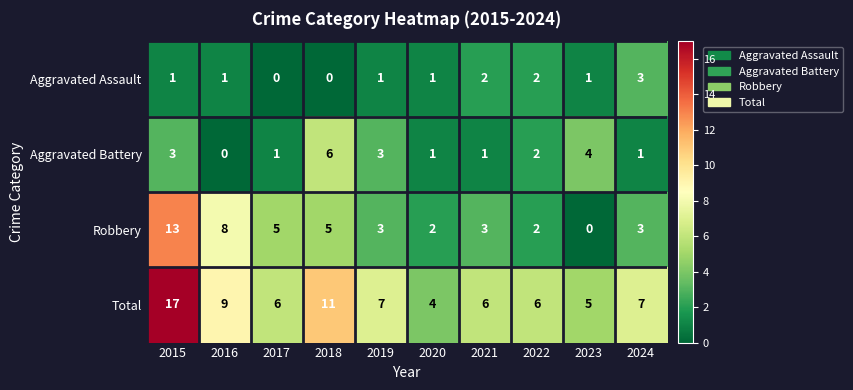

Is it true that Robbery equals 8 at 2016?

True